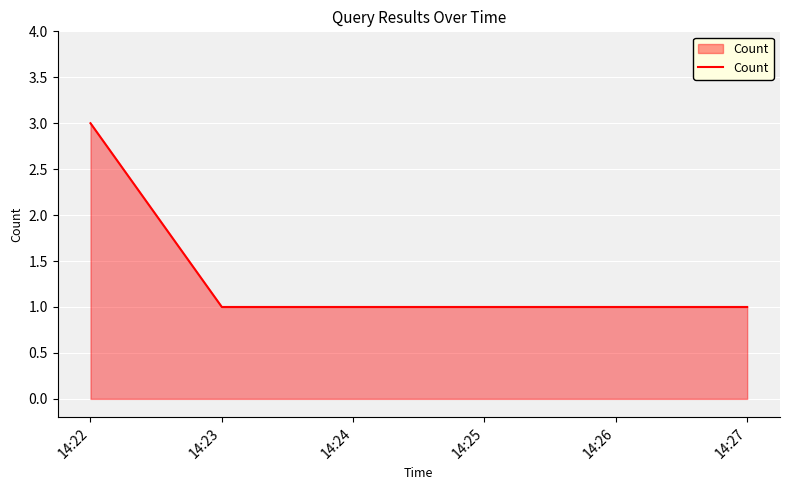

The value at 14:26 is 0. True or false?

False